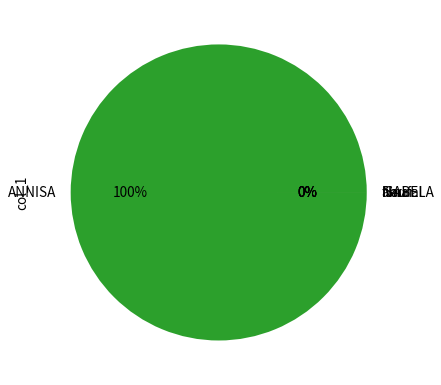

To the nearest percent, what is the combined percentage of ANNISA and Naufal?

100%